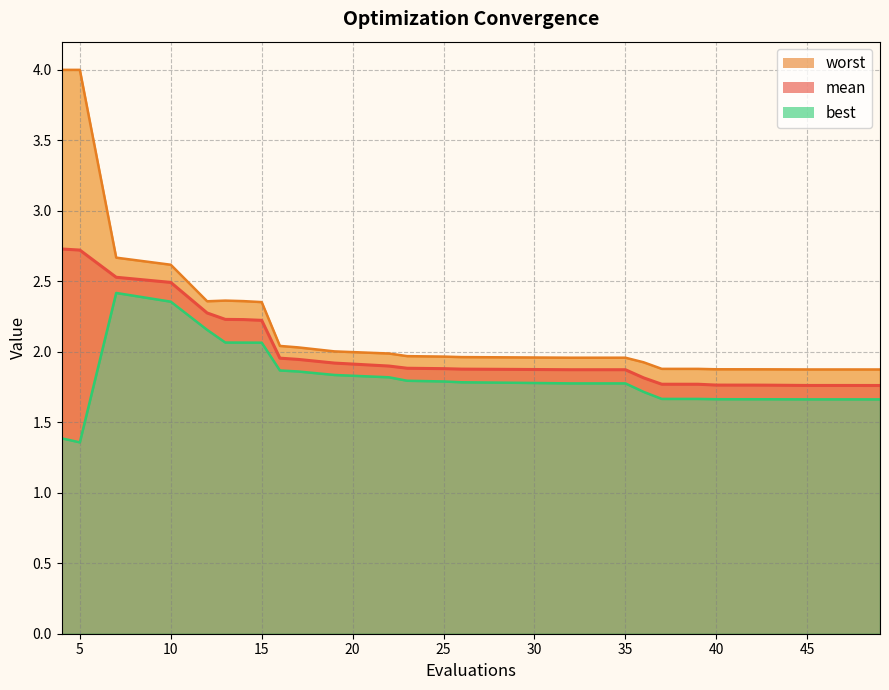

Which category has the highest value in the worst series?

4